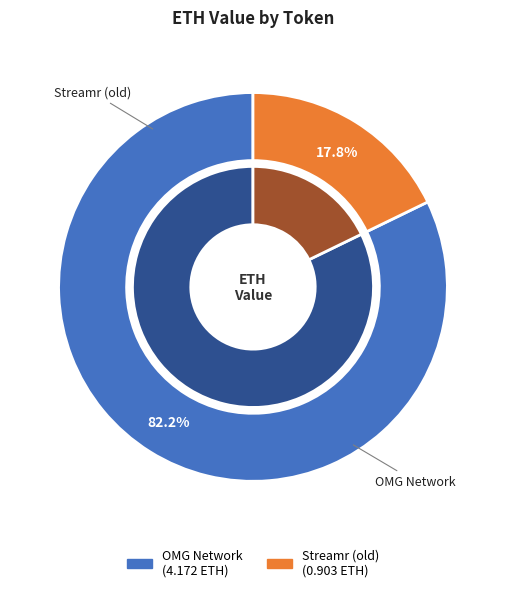

Is it true that Streamr (old) is 18% of the pie?

True